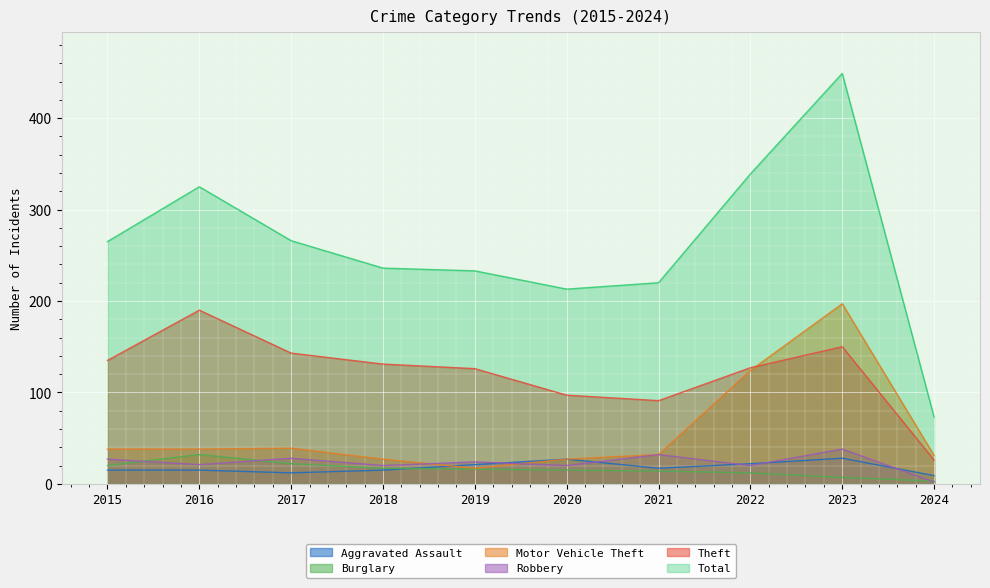

Reading right to left, transcribe all the data shown in this chart.

Aggravated Assault: 9	28	22	17	27	21	15	12	15	15
Burglary: 3	7	12	14	15	16	17	22	32	20
Motor Vehicle Theft: 31	197	124	32	27	17	27	39	38	38
Robbery: 2	38	20	32	20	24	20	28	21	27
Theft: 26	150	127	91	97	126	131	143	190	135
Total: 73	449	339	220	213	233	236	266	325	265